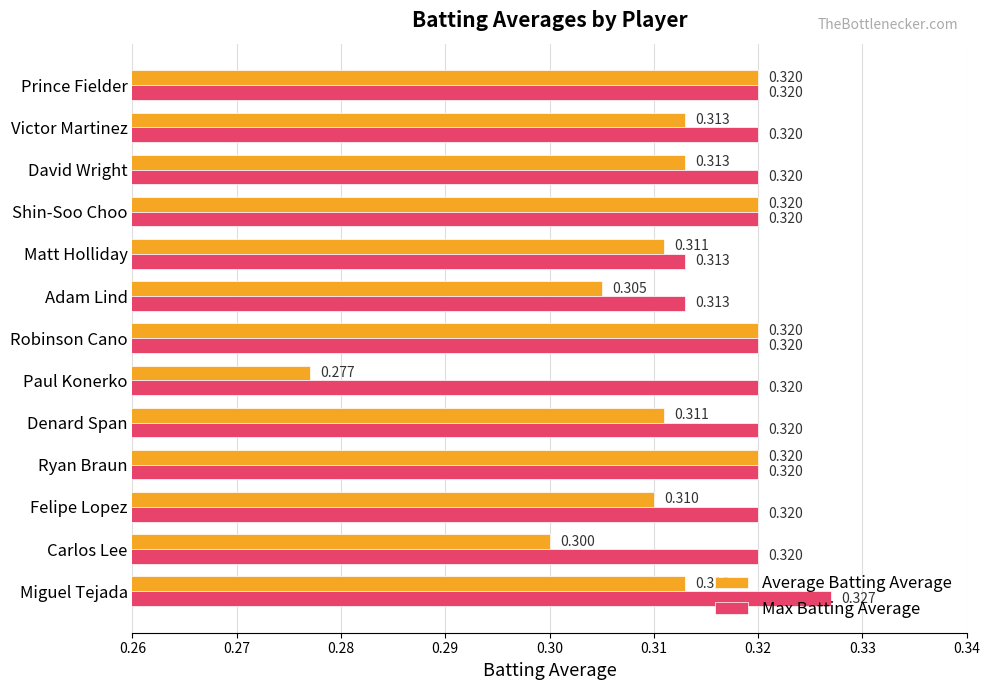

Which series changed the most between Shin-Soo Choo and David Wright?

Average Batting Average